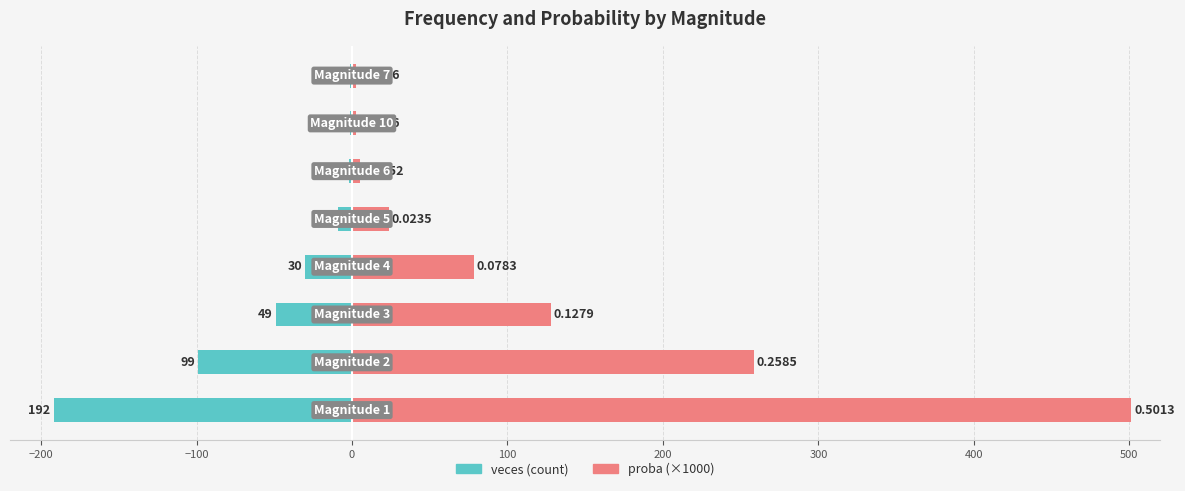

What is the difference between the second highest and second lowest values in the proba (×1000) series?

255.9